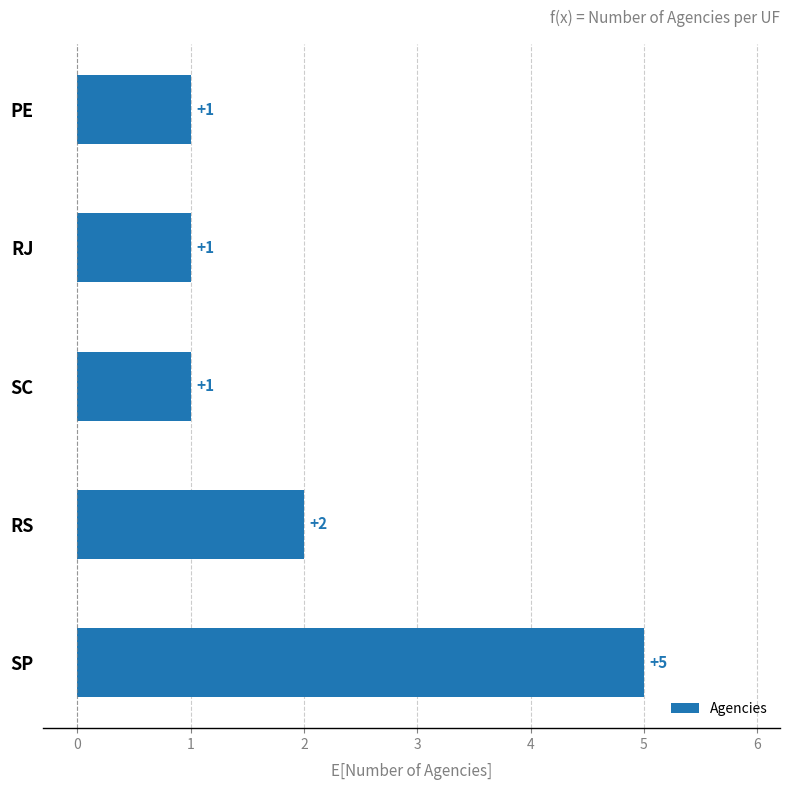

At which category does the chart reach its peak across all series?

SP